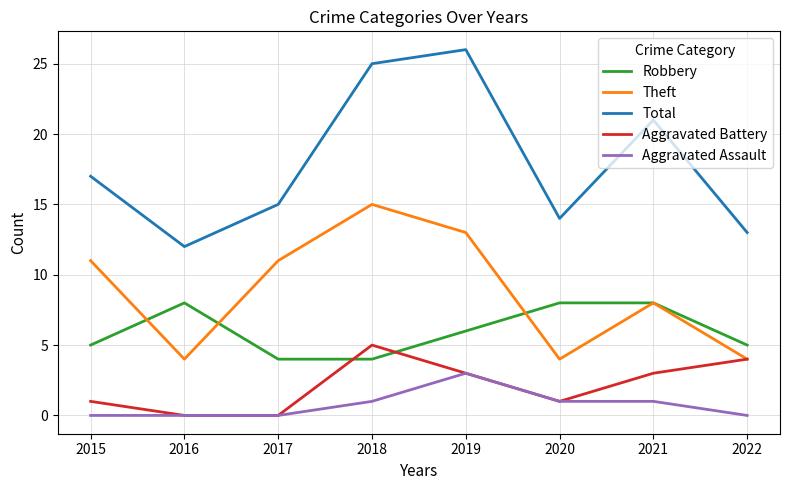

Which category has the lowest value in the Total series?

2016